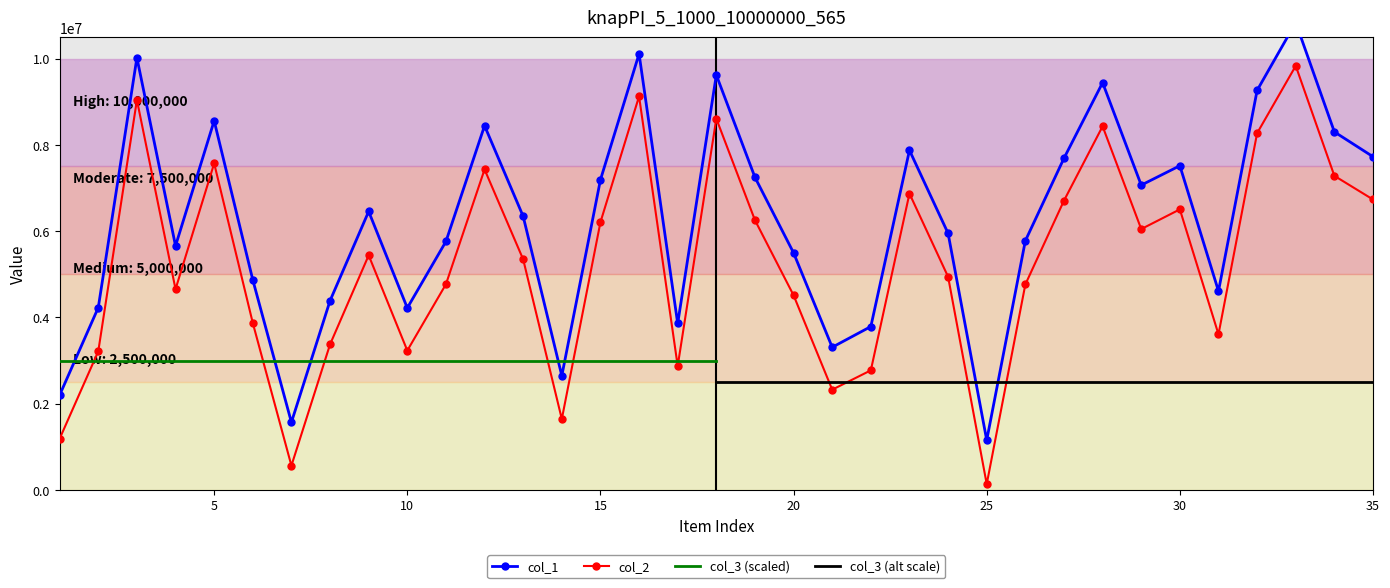

What is the total value across all series at 13?

11687315